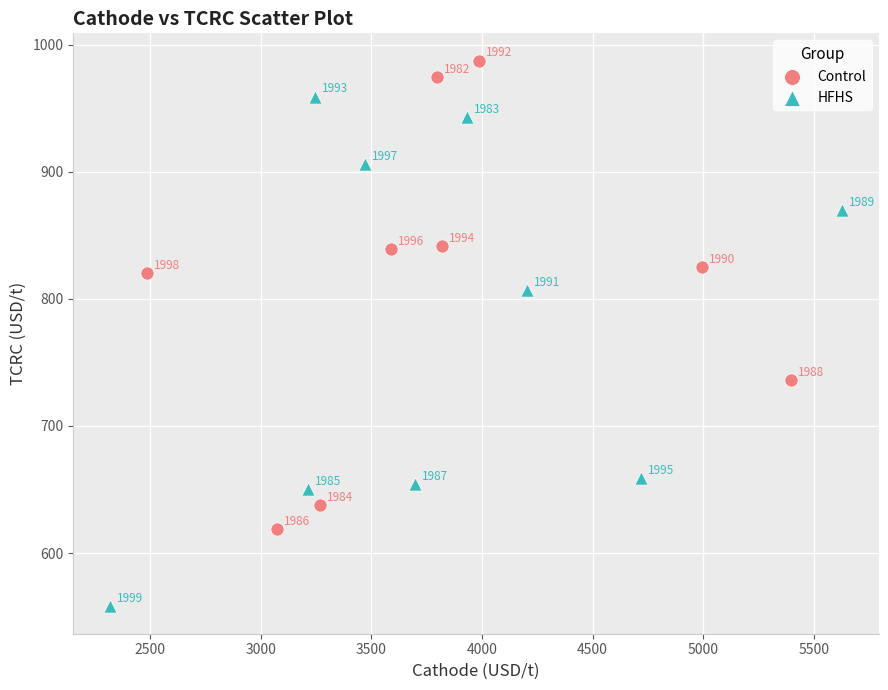

Which series has the widest spread of Y values?

HFHS